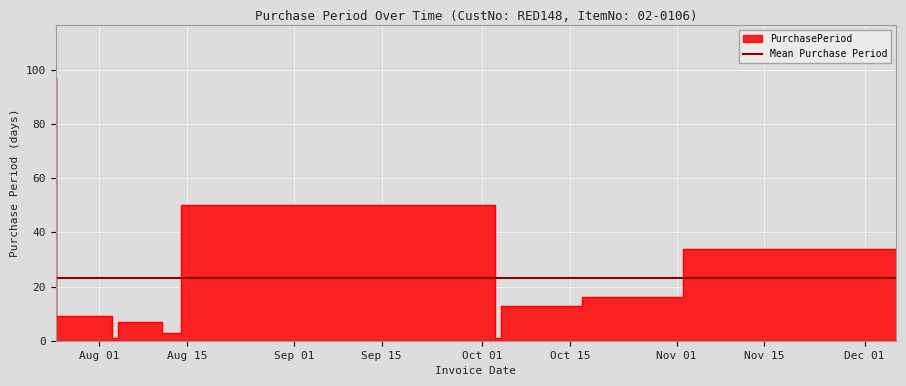

Approximately how many times larger is the value at 2017-08-11 compared to 2017-08-04?

7.0